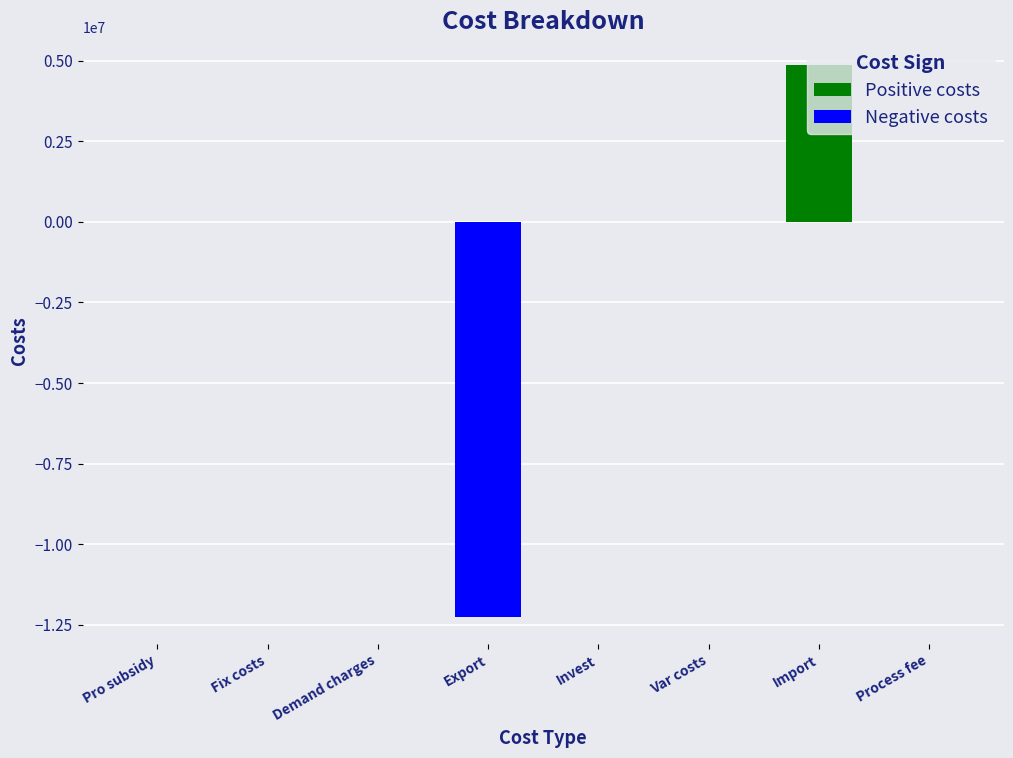

What is the greatest value displayed?

4864878.3